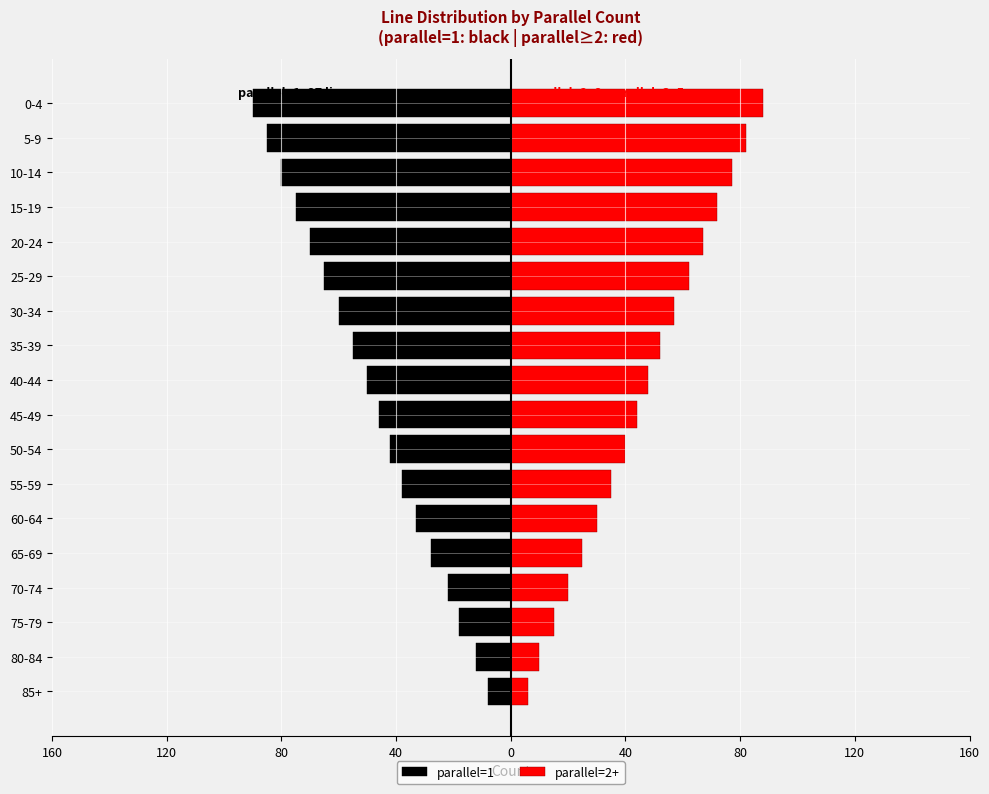

Between 45-49 and 20-24, which is larger?

45-49